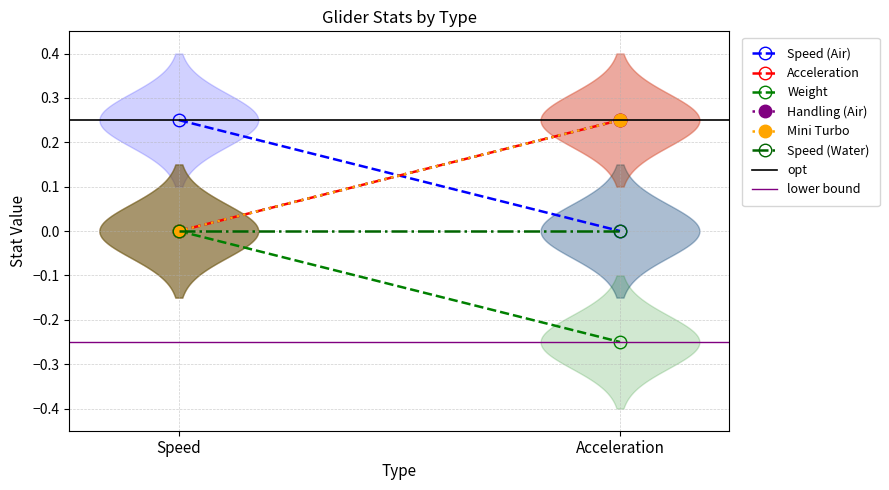

Rank the categories by Handling (Air) value from lowest to highest.

Speed, Acceleration